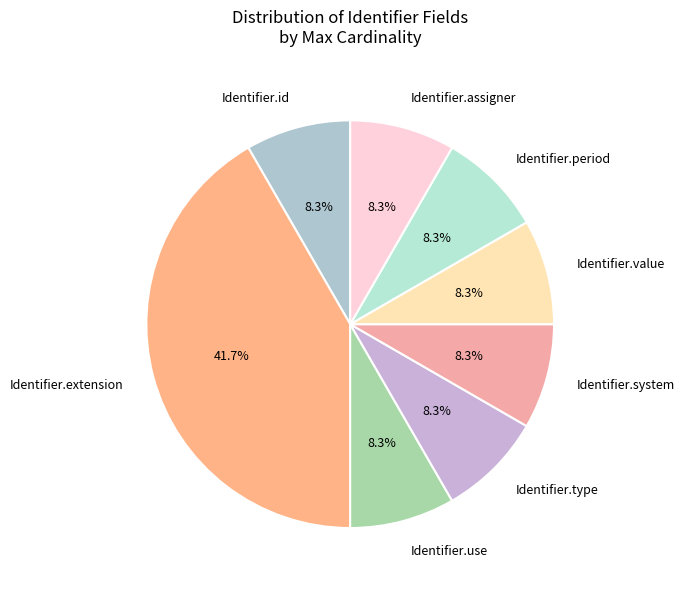

The Identifier.extension slice represents 1% of the pie. True or false?

False